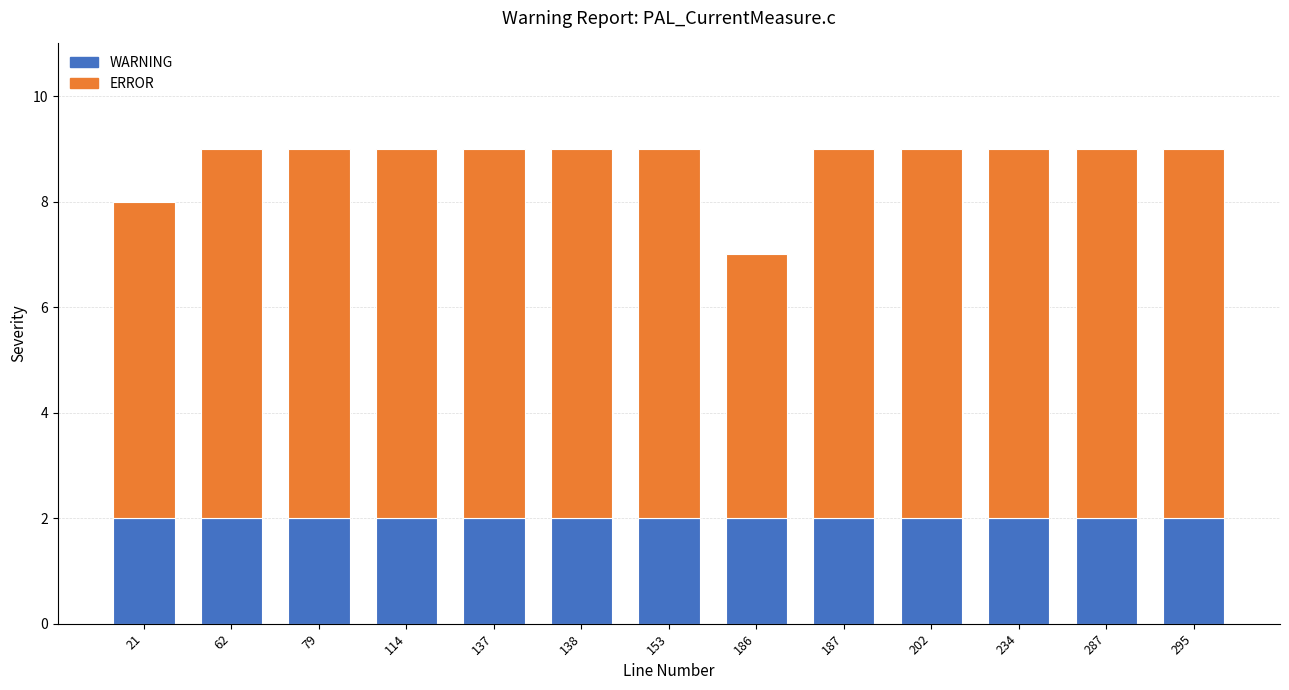

How many distinct data groups are displayed?

2